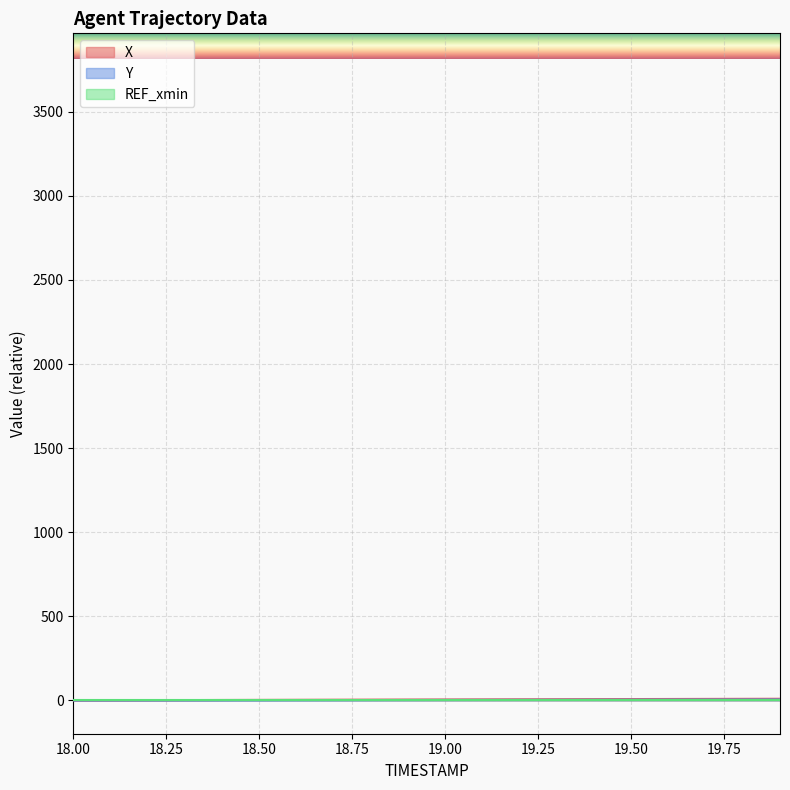

Does the chart display data point markers on the line(s)?

No